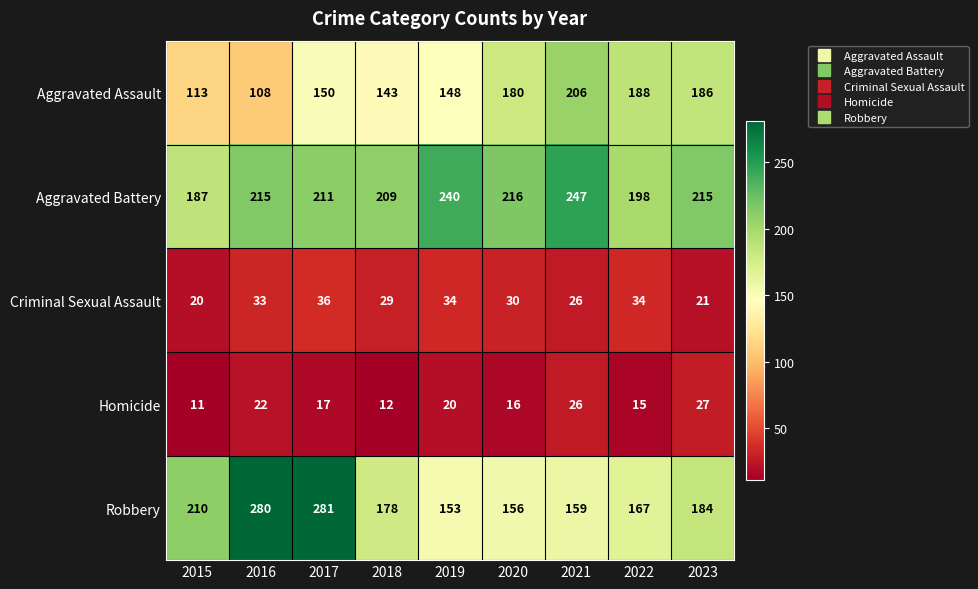

At 2015, list the series in order from smallest to largest.

Homicide, Criminal Sexual Assault, Aggravated Assault, Aggravated Battery, Robbery